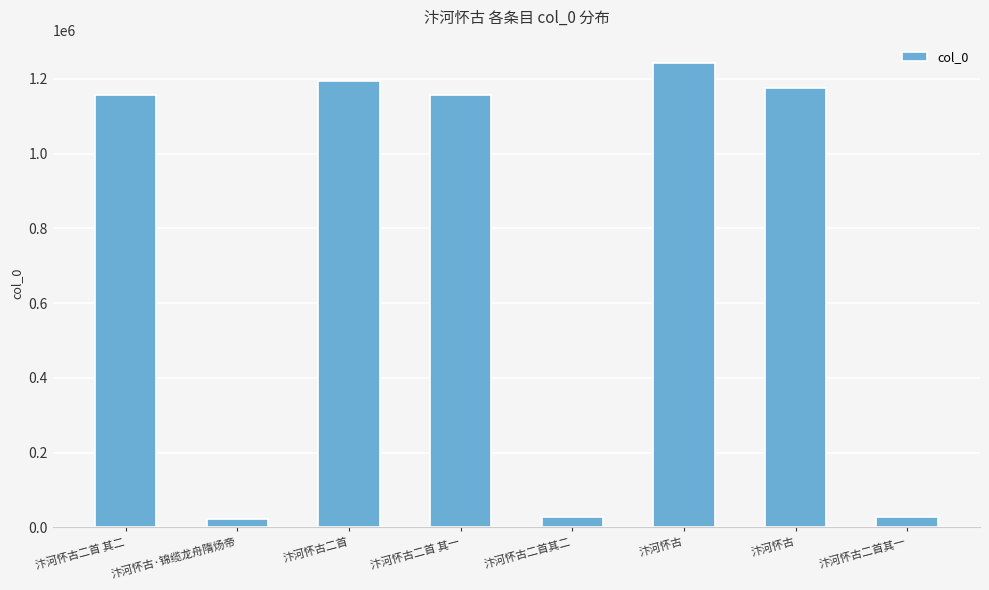

What is the label of the 6th bar from the right?

汴河怀古二首